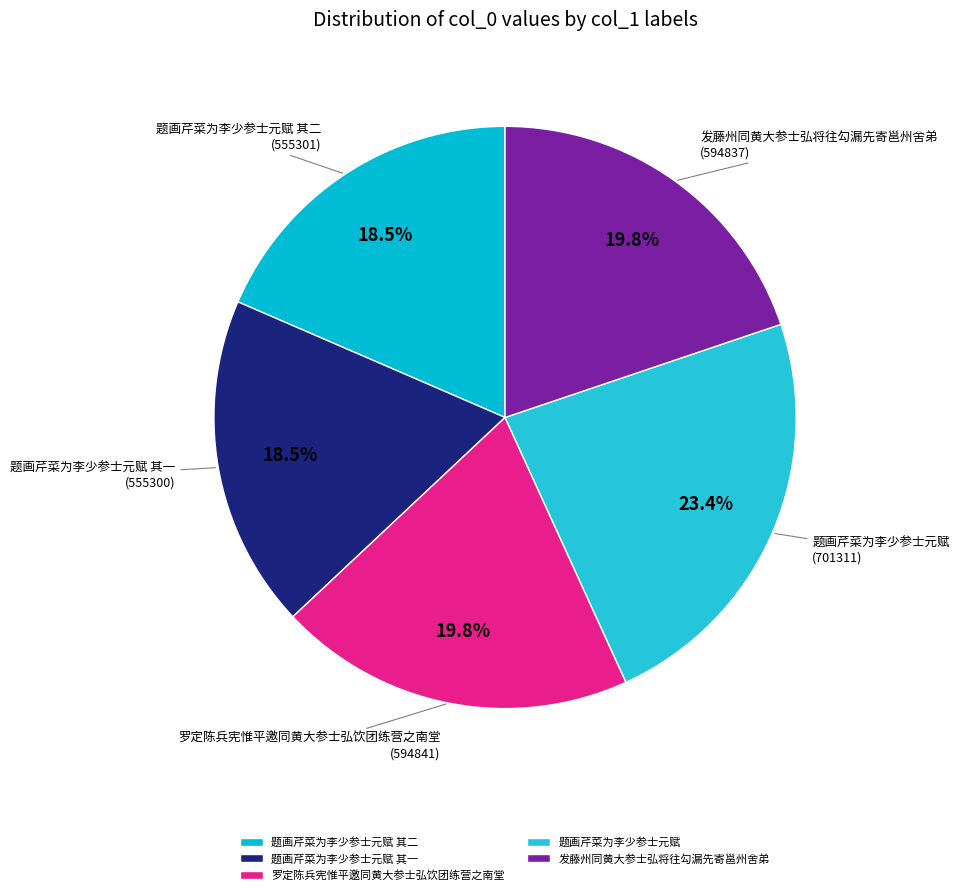

Which slice is the largest?

题画芹菜为李少参士元赋